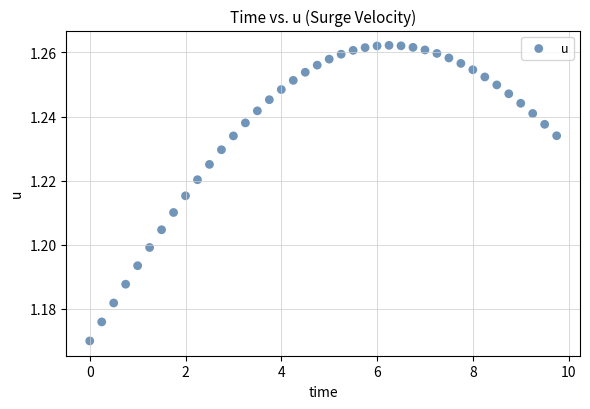

What is the range of X values (max minus min)?

9.8